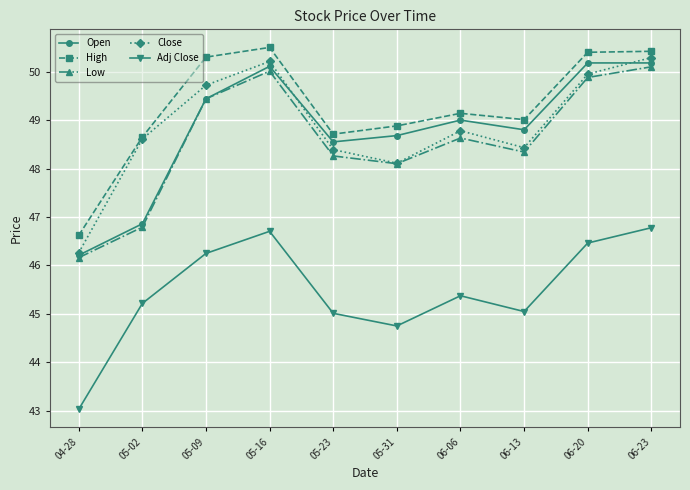

True or false: Close and Adj Close cross at least once.

False